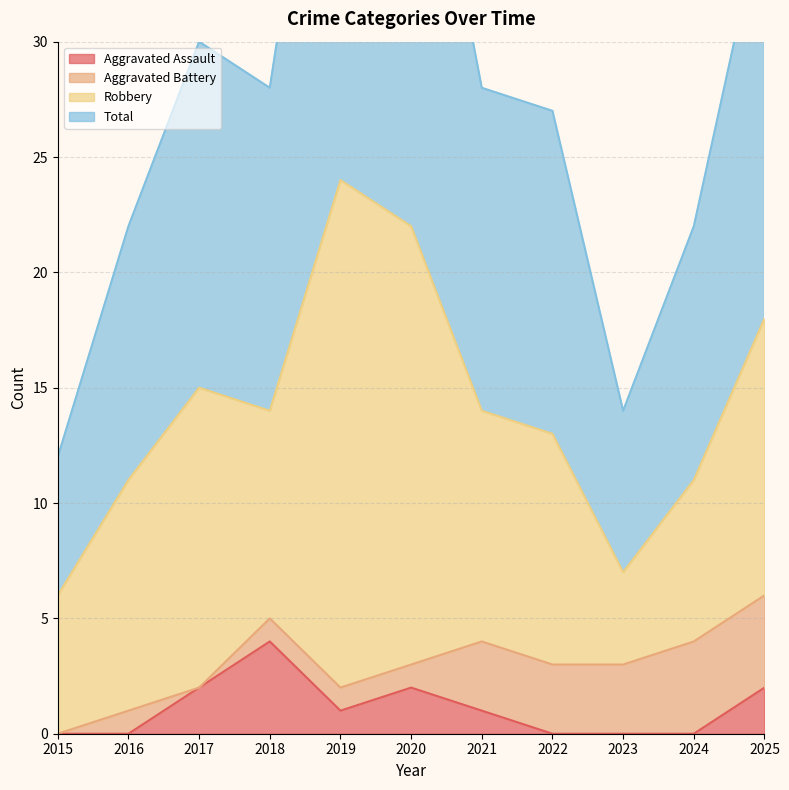

What is the maximum value for Aggravated Assault?

4